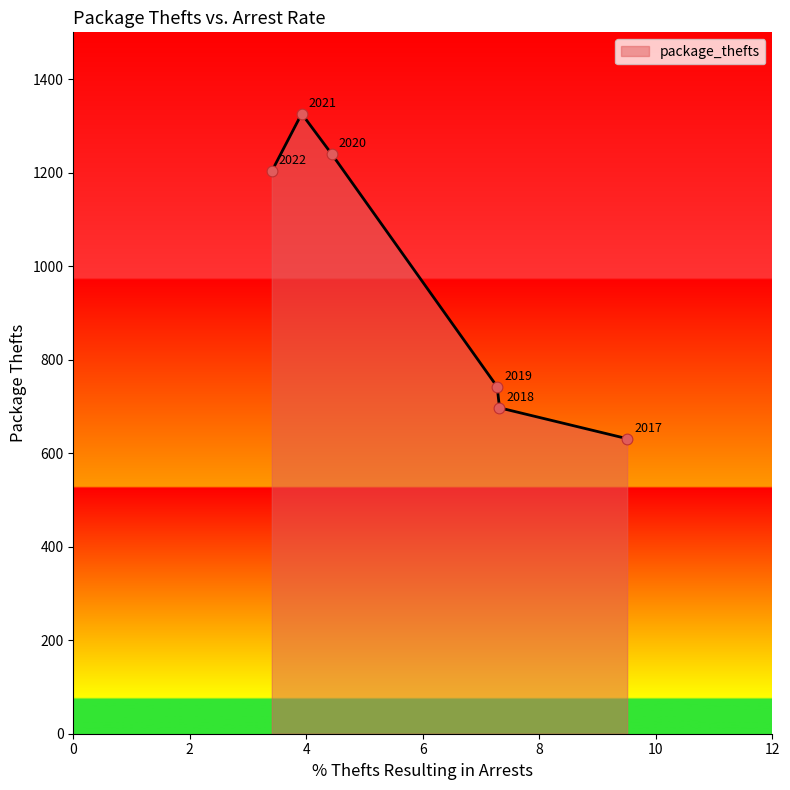

Approximately how many times larger is the value at 2017 compared to 2020?

0.5